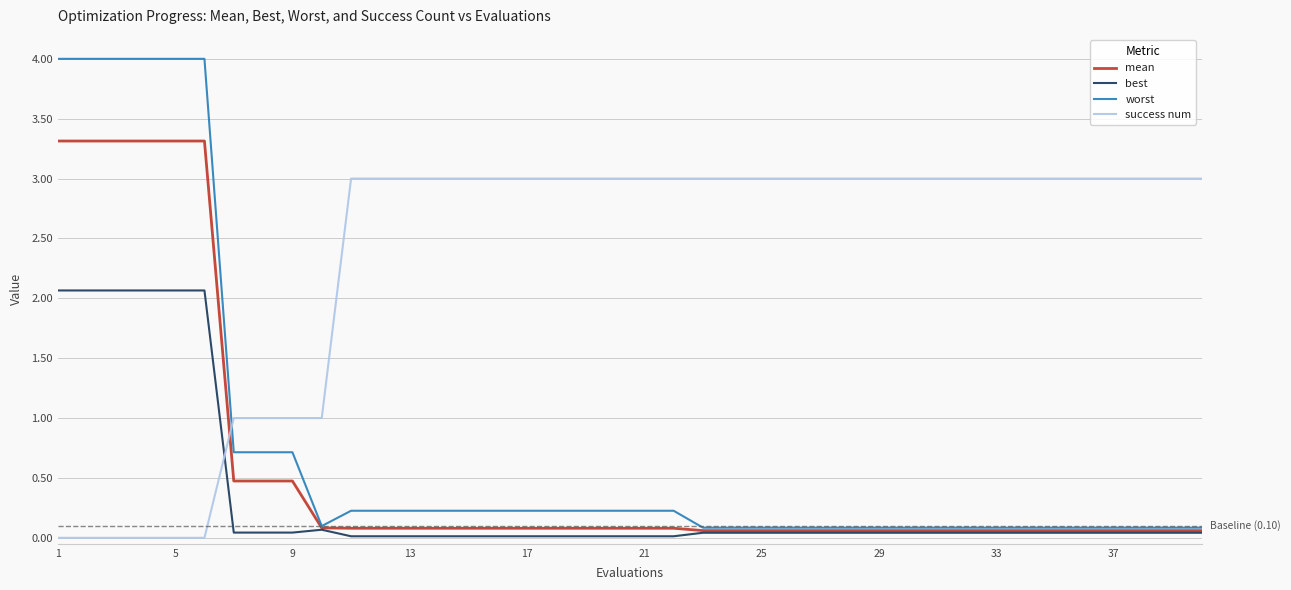

True or false: success num and best cross at least once.

True